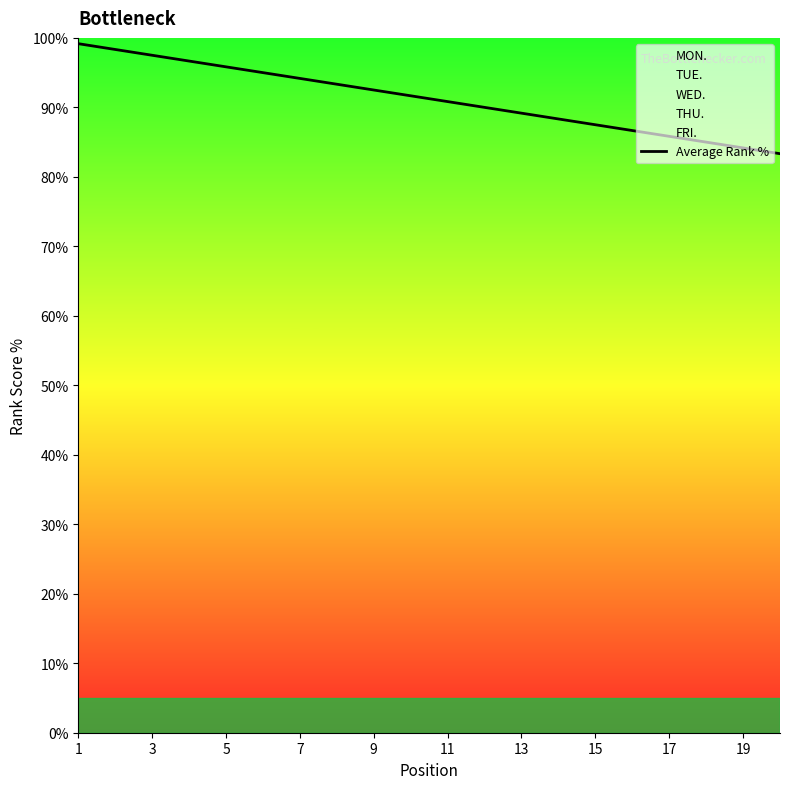

Is it true that the value at 17 is 111.8?

False